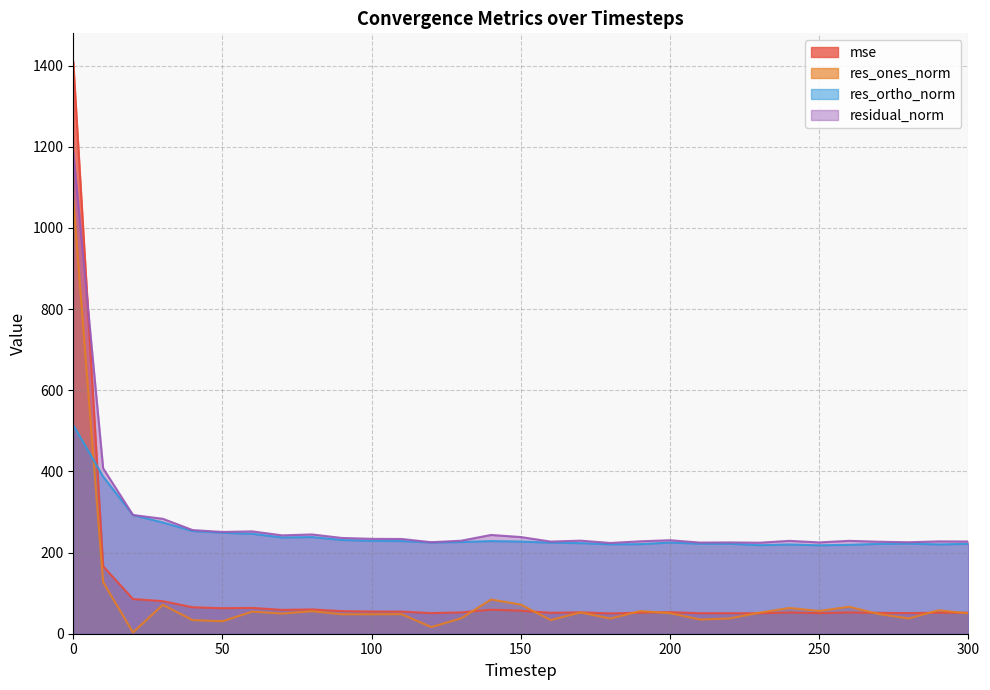

Which series ends up on top after the final intersection of mse and residual_norm?

residual_norm